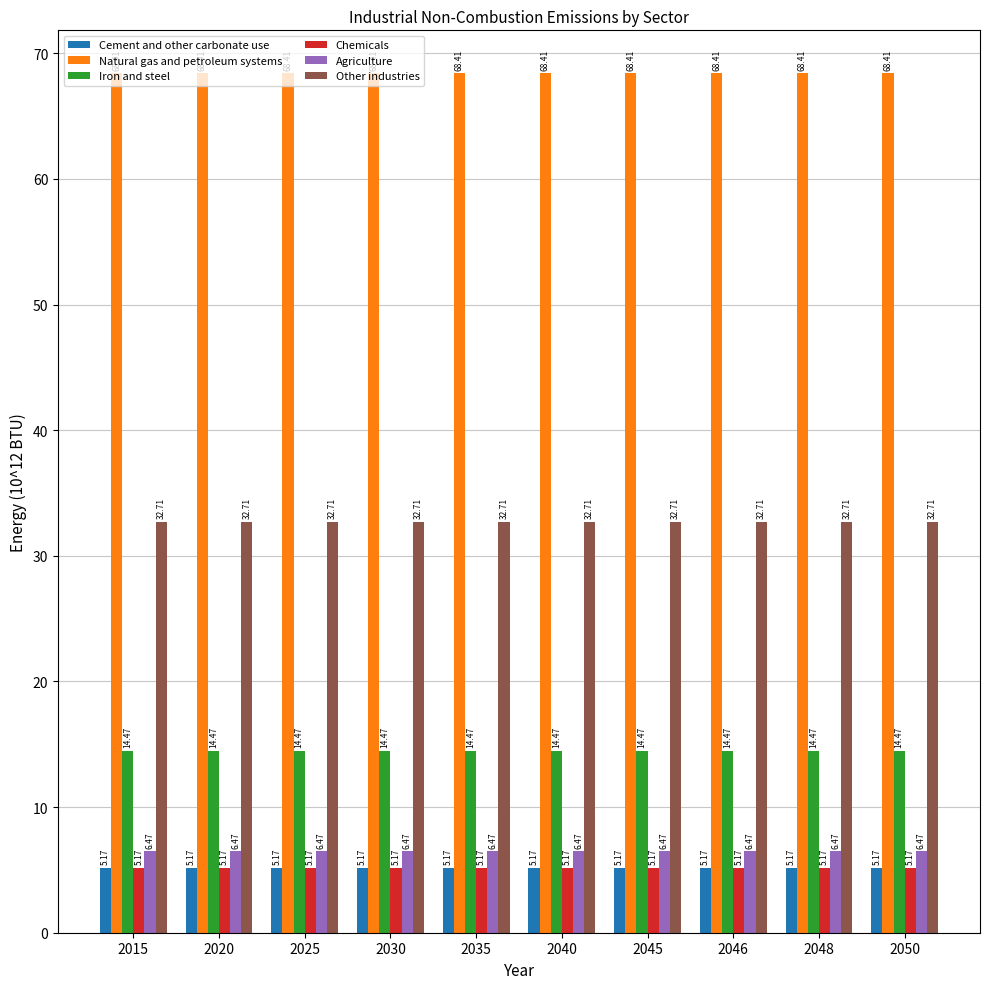

What is the spread (max minus min) of values at 2025?

63.2